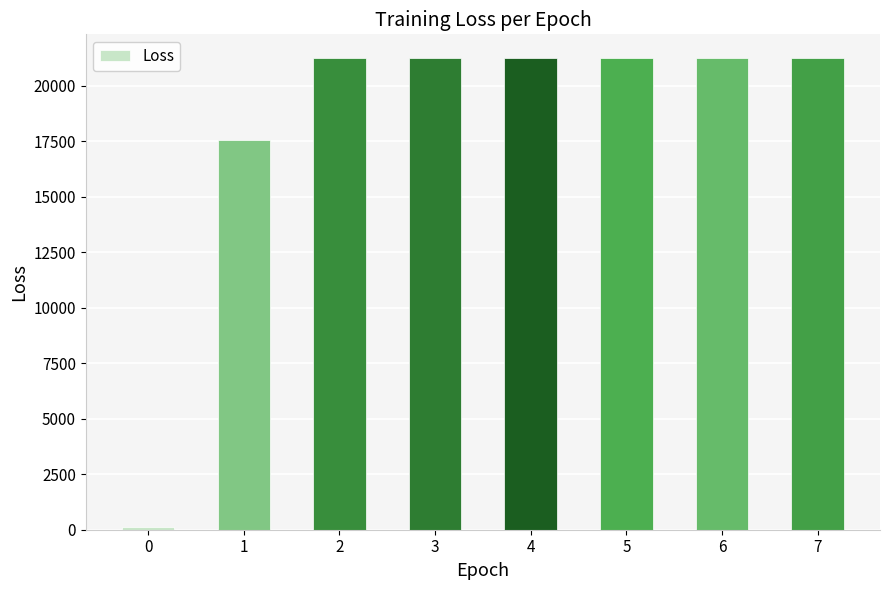

The value at 6 is 13640.5. True or false?

False